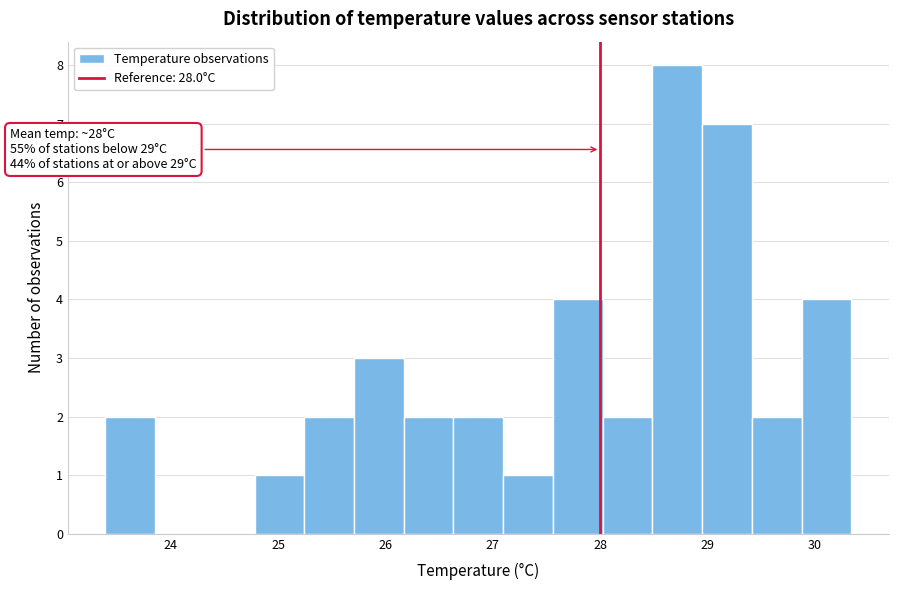

Over which range of the x-axis is the bar tallest?

28.5 to 29.0